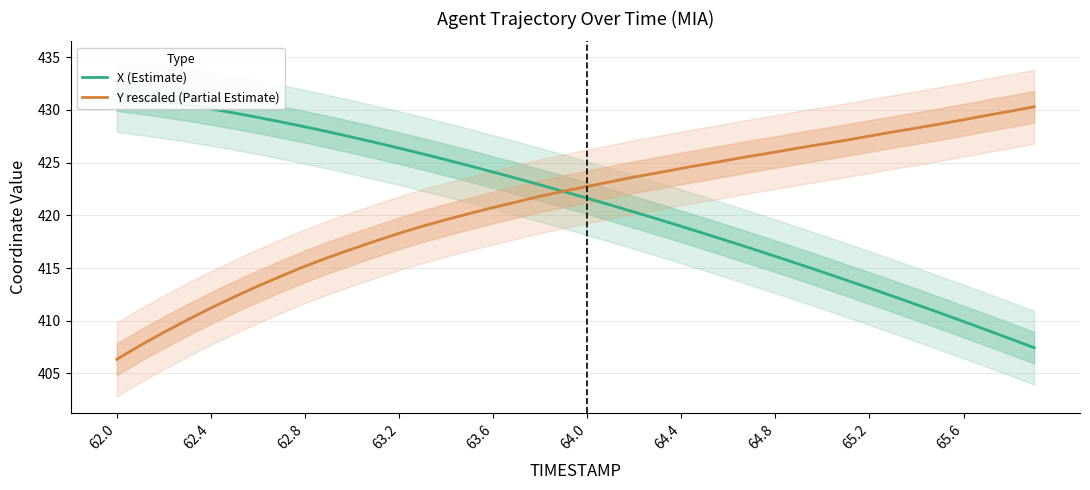

Rank the series by their average value, from highest to lowest.

Y rescaled (Partial Estimate), X (Estimate)